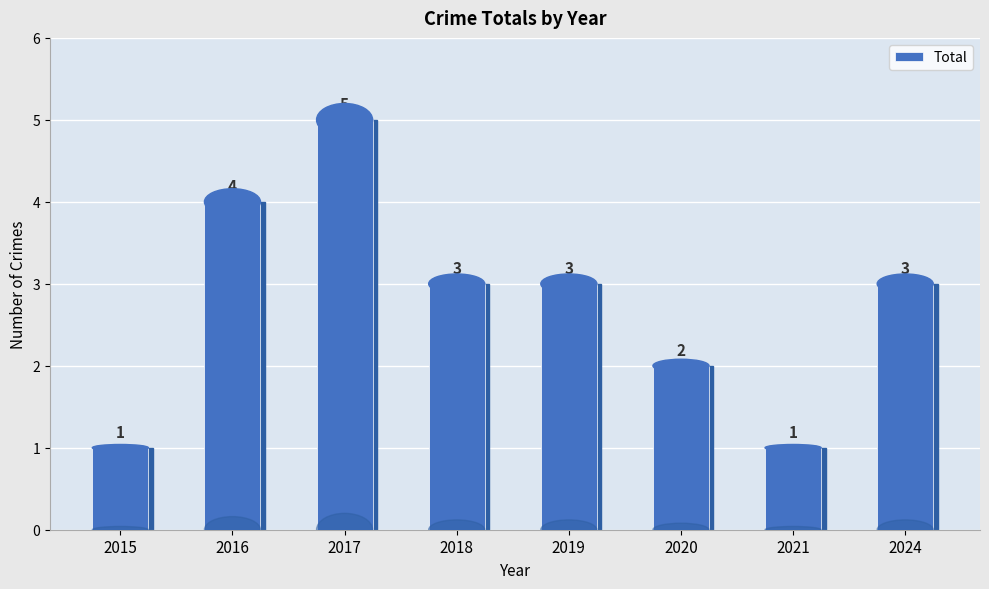

What is the value of the 5th bar from the left?

3